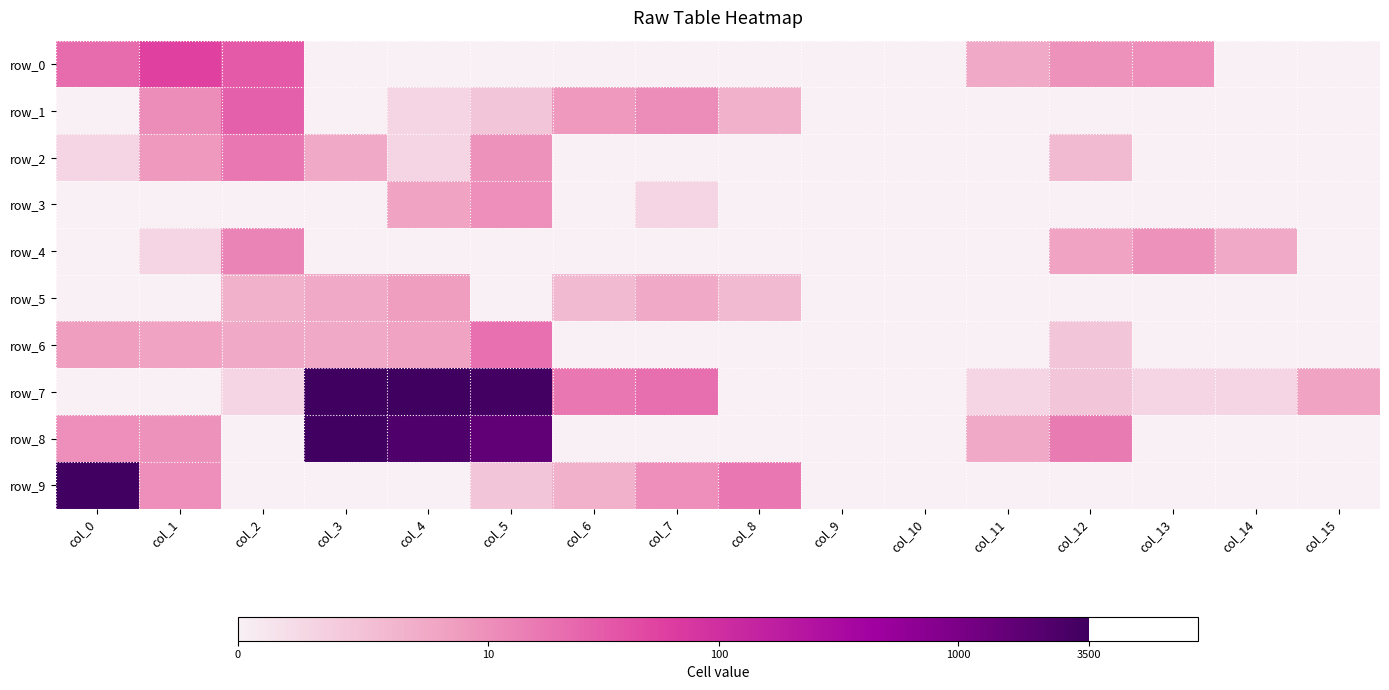

Count the number of data series in this chart.

10